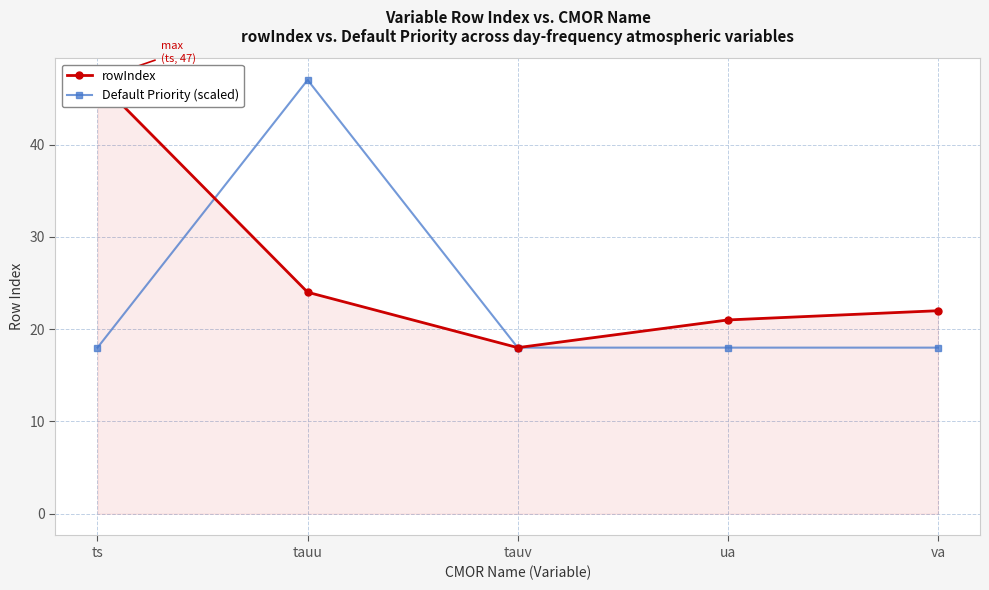

At which category does the chart reach its peak across all series?

ts